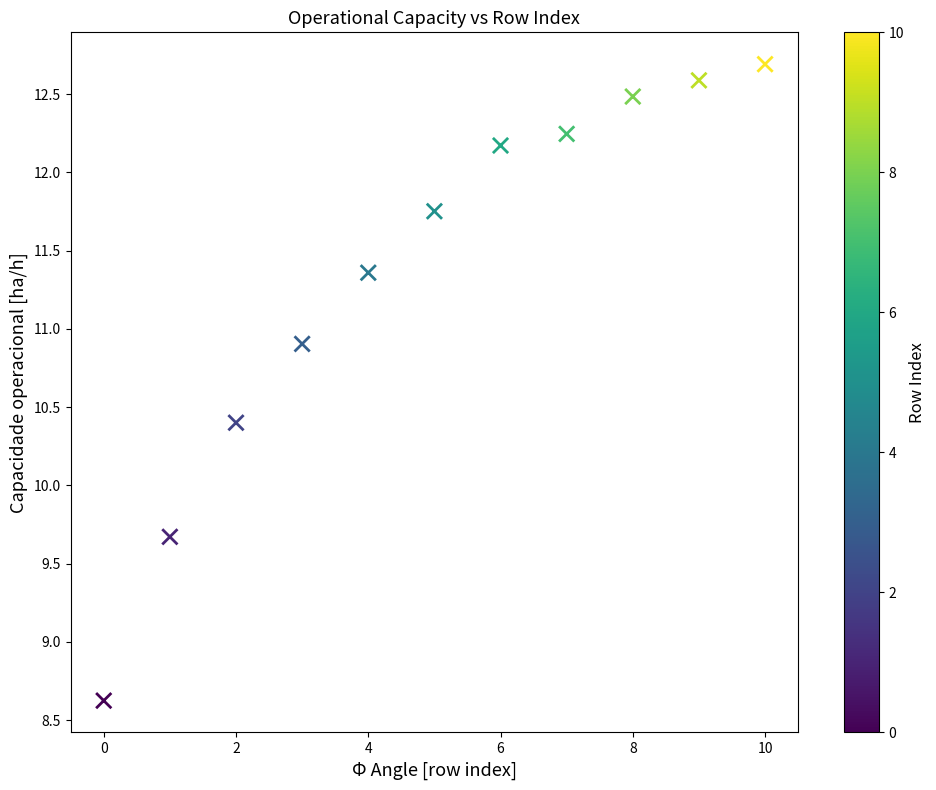

What is the average Y value?

11.4